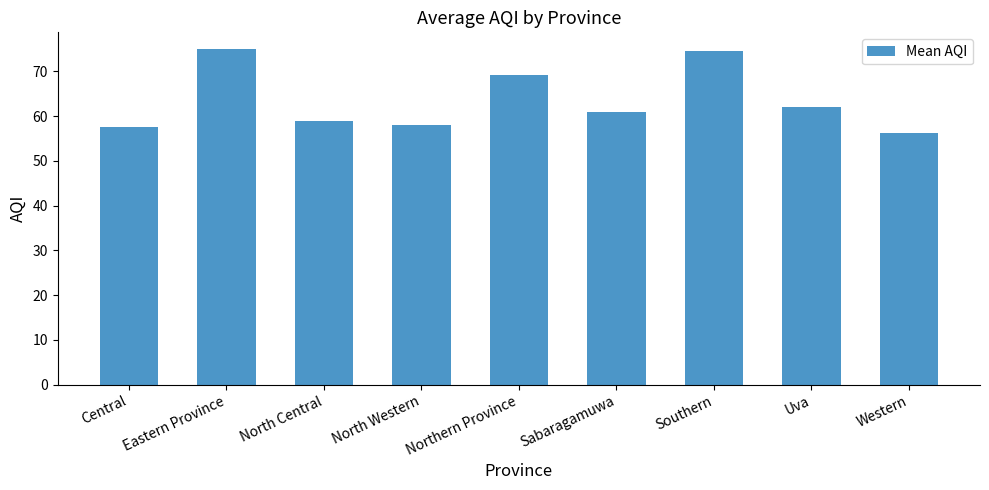

What is the ratio of the value at North Western to the value at Northern Province?

0.8